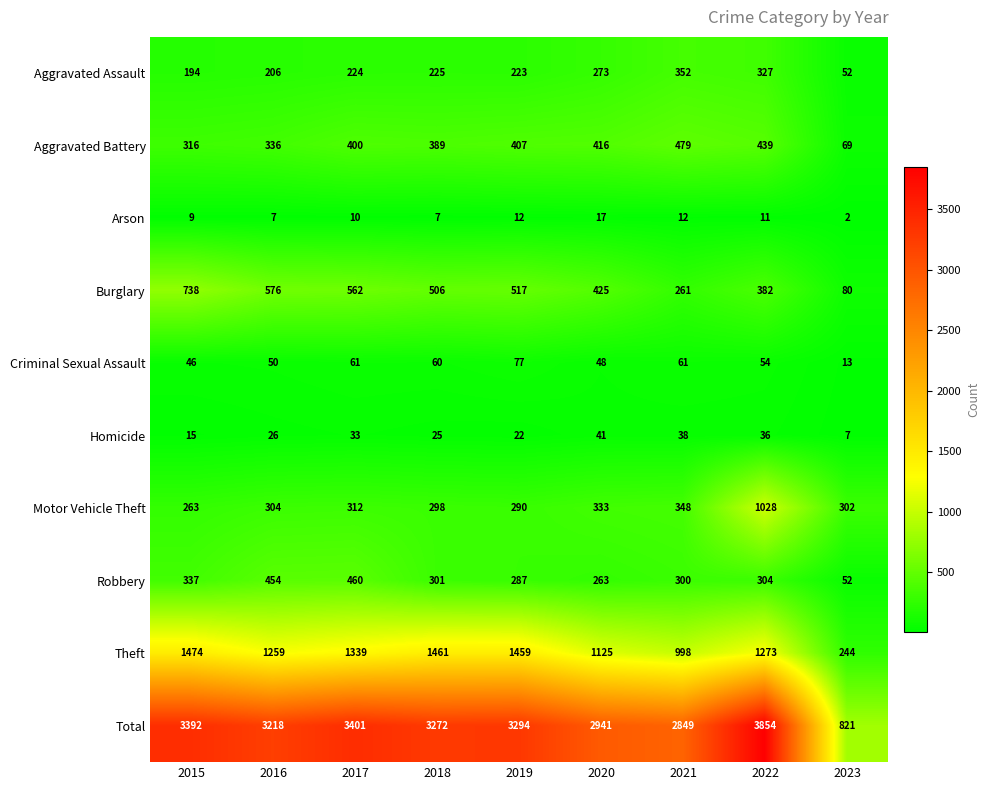

What is the maximum value shown in the chart?

3854